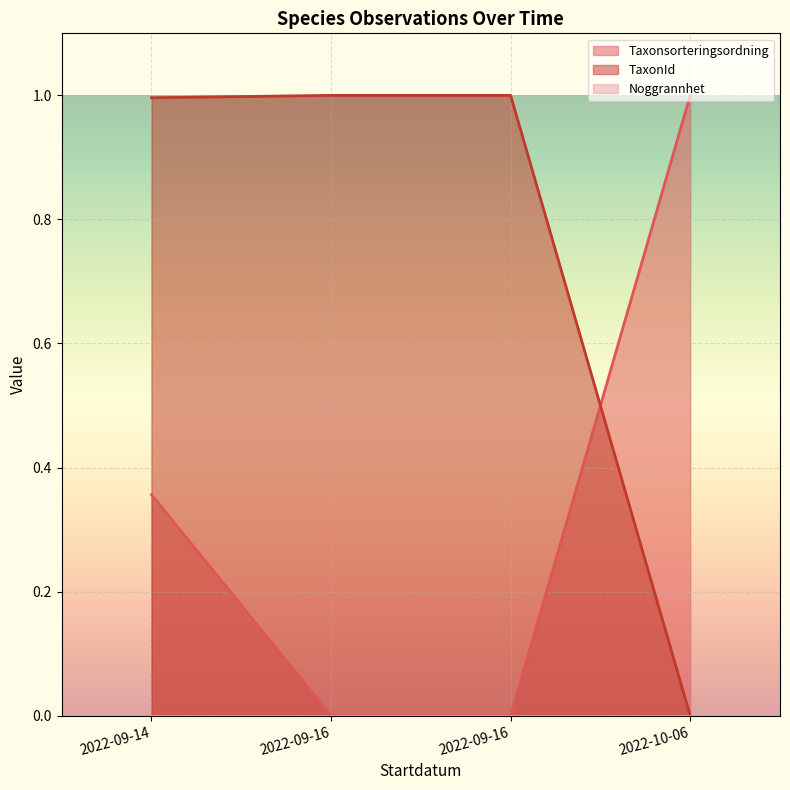

After their last crossing, which series has the higher values: TaxonId or Taxonsorteringsordning?

Taxonsorteringsordning